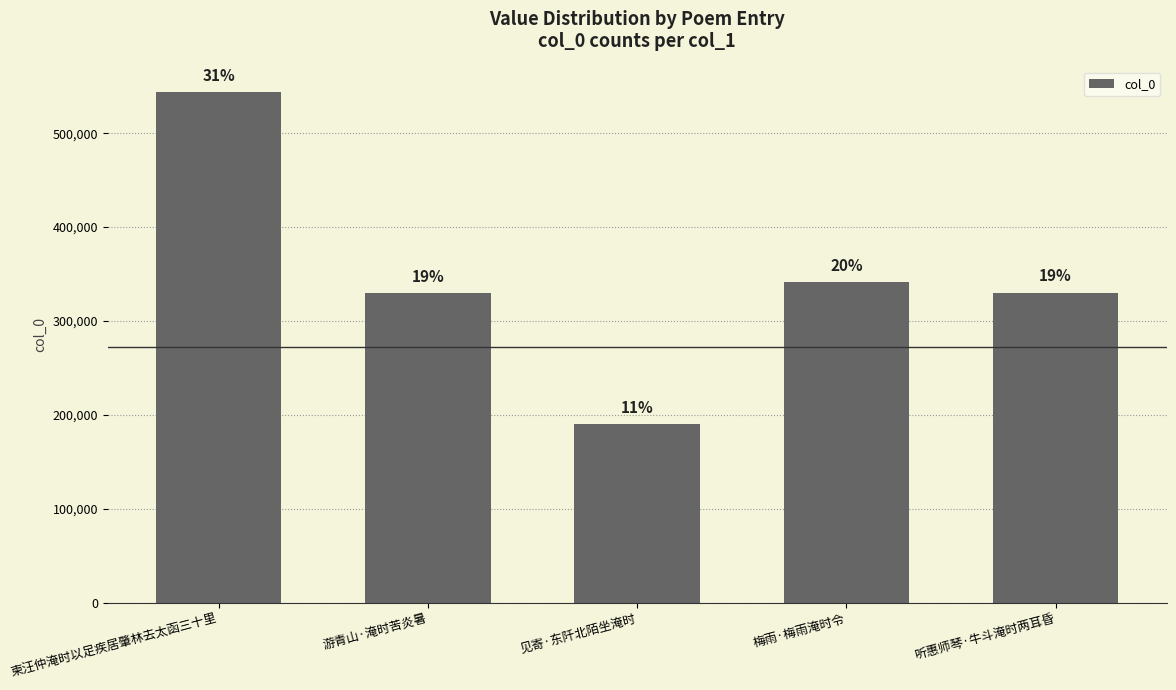

What is the sum of all values?

1735616